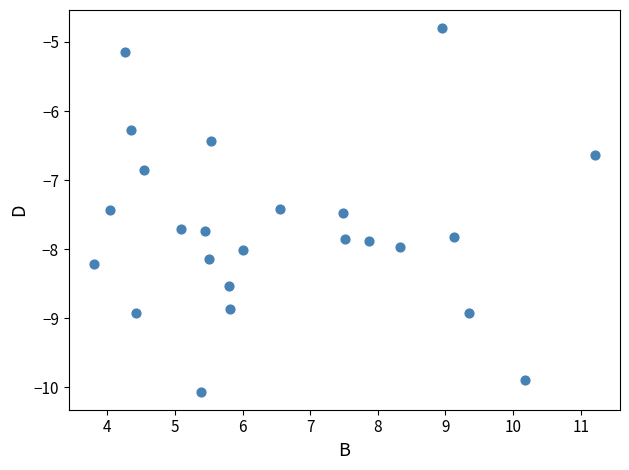

What is the range of X values (max minus min)?

7.4